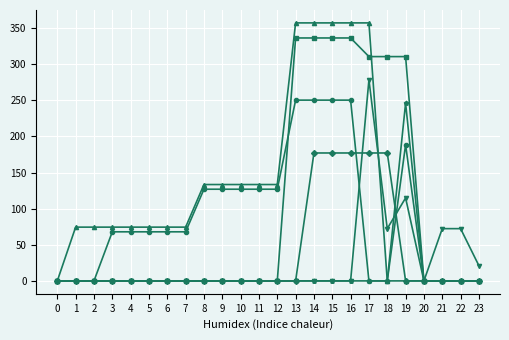

What is the total value across all series at 5?

142.4